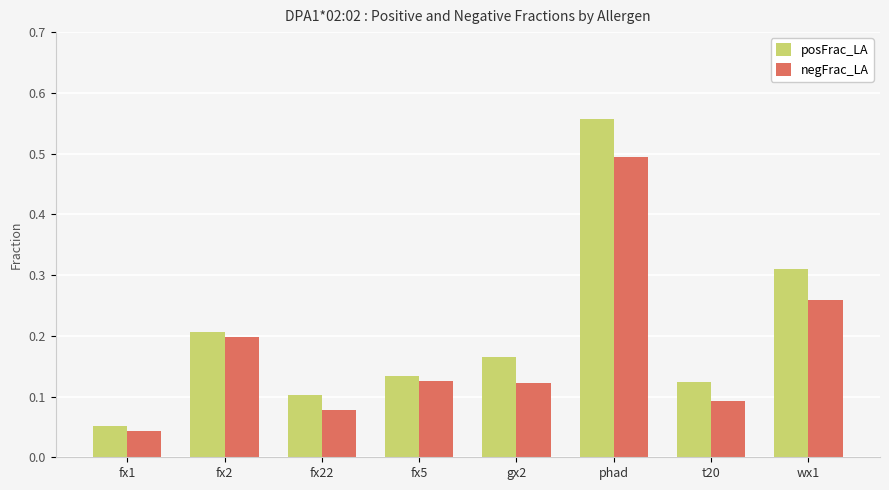

The negFrac_LA series shows 0.1 at fx5. True or false?

True